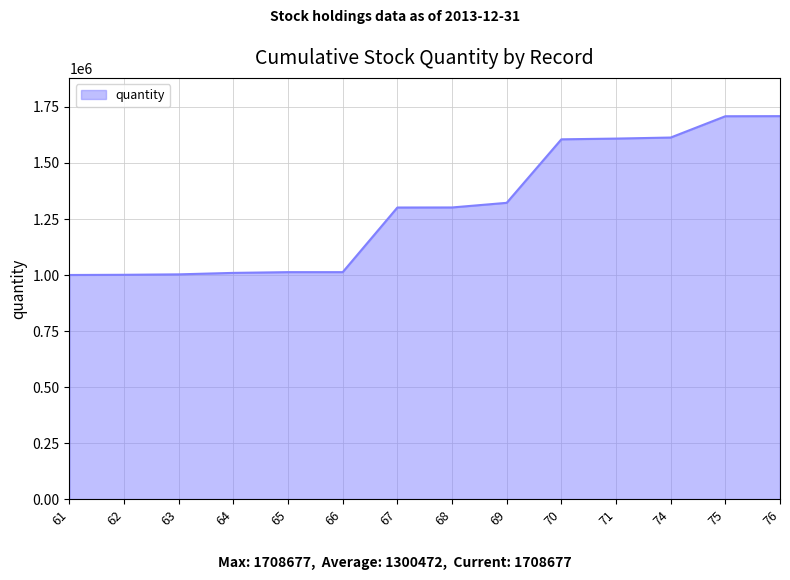

How many distinct data groups are displayed?

1